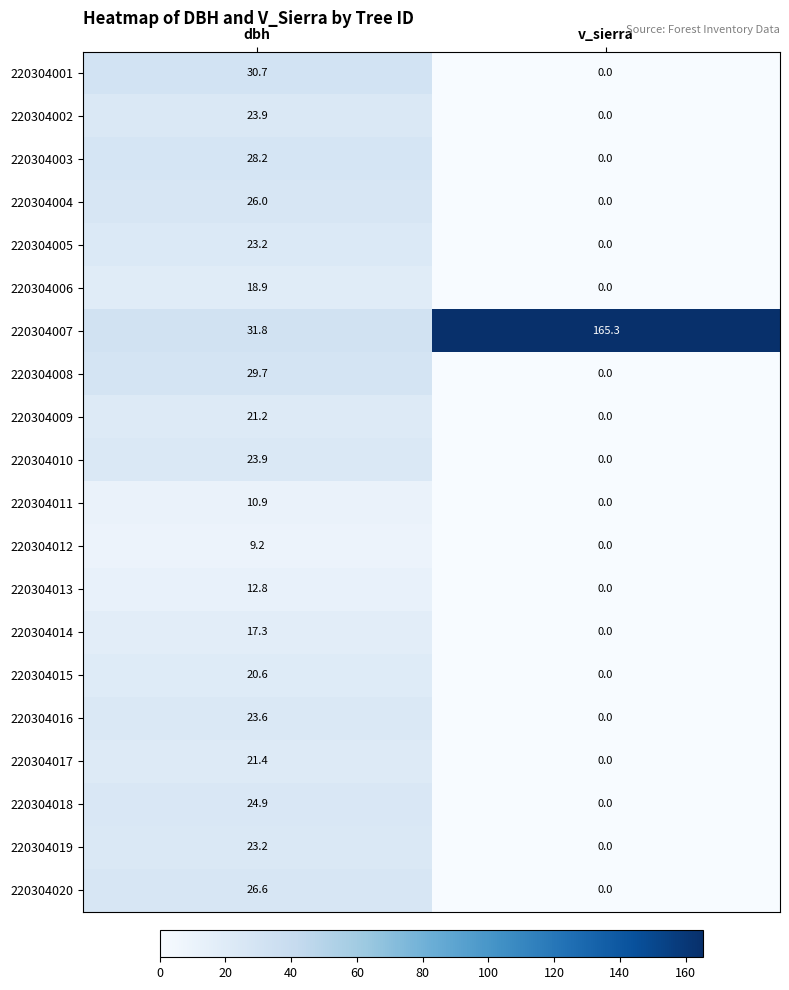

What is the difference between the maximum and minimum values in the 220304008 series?

29.7